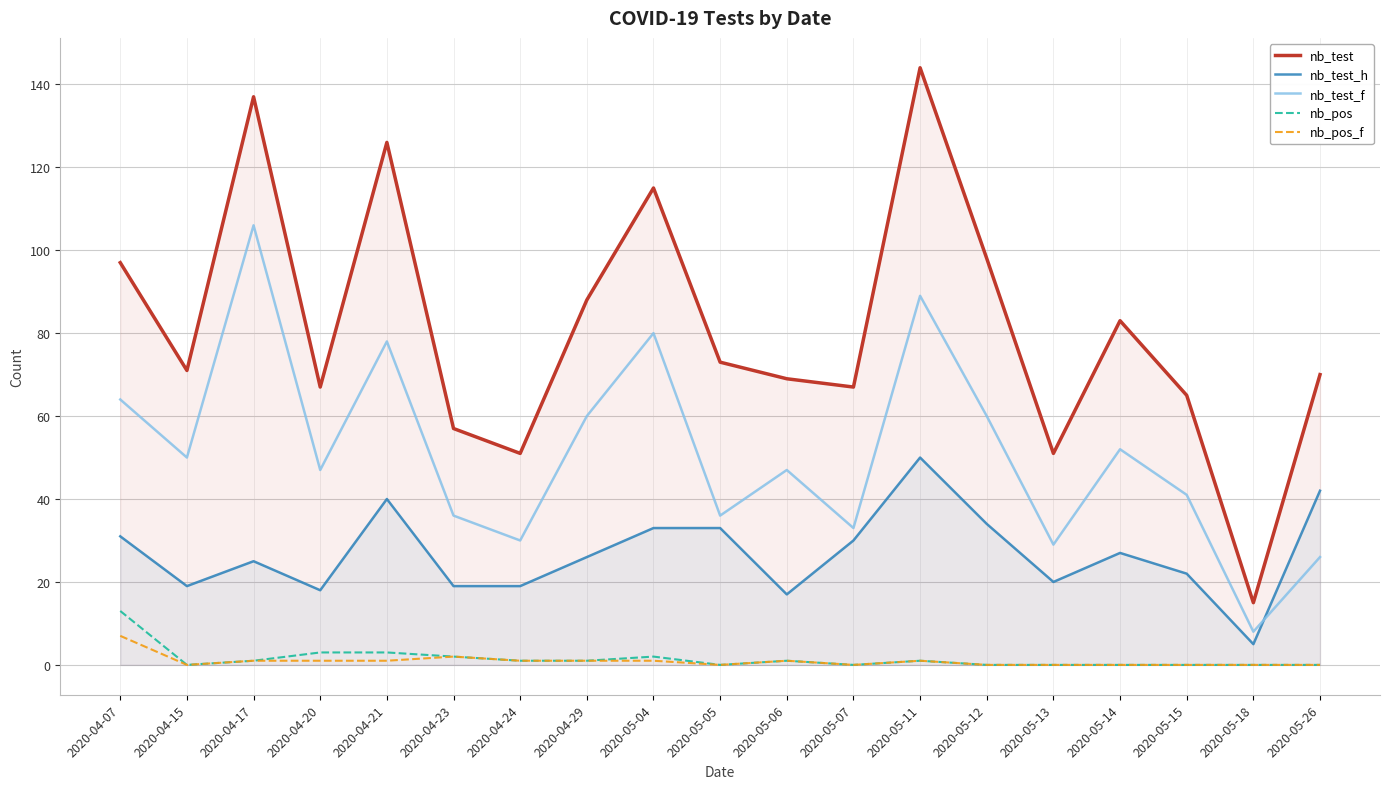

How many data points in nb_test_h are less than 26?

9